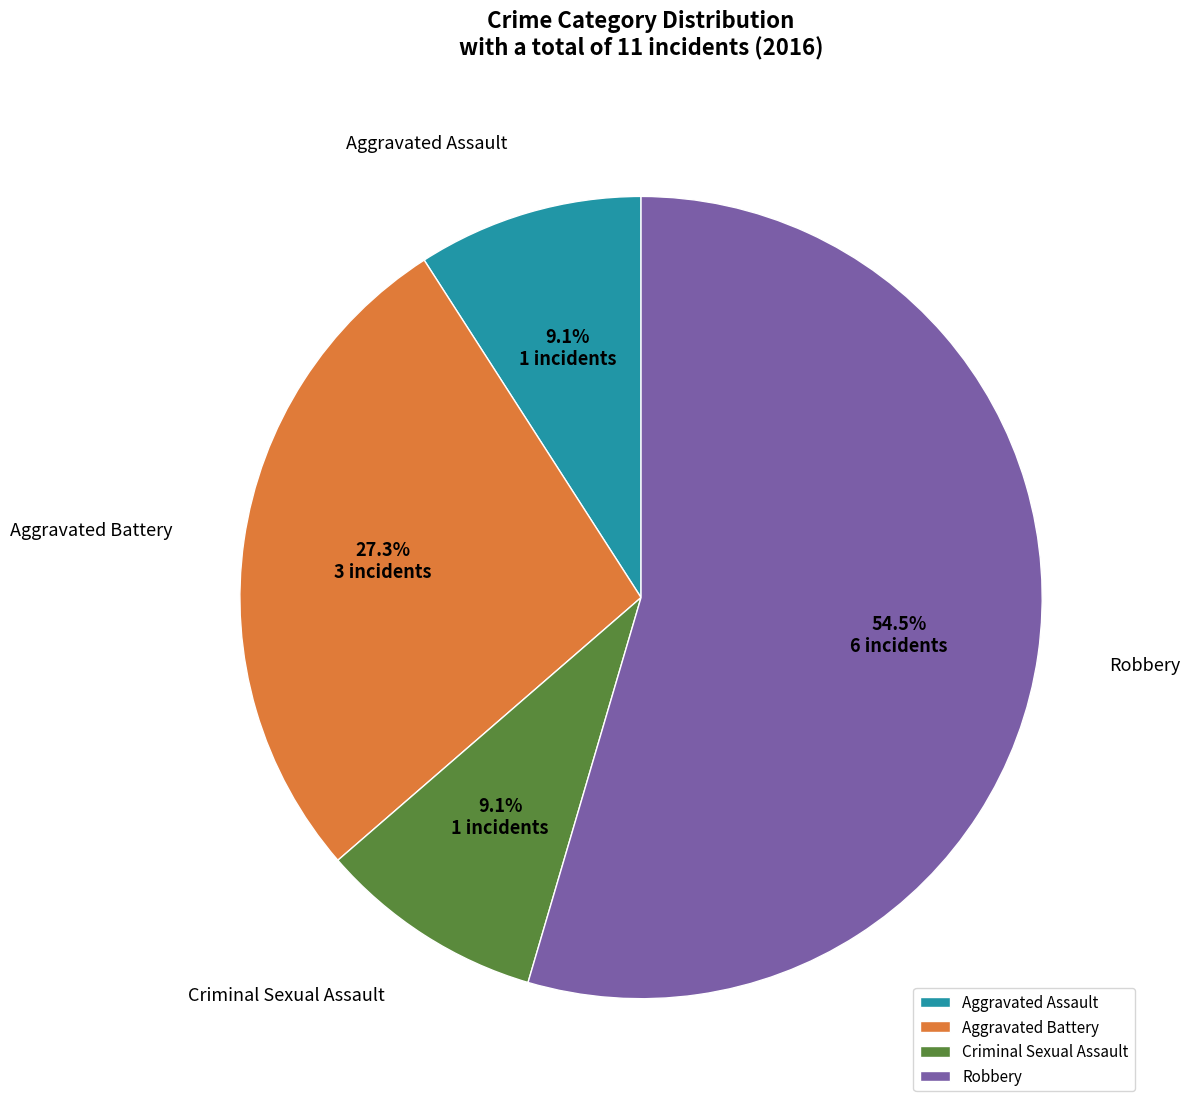

True or false: Robbery accounts for 61% of the total.

False